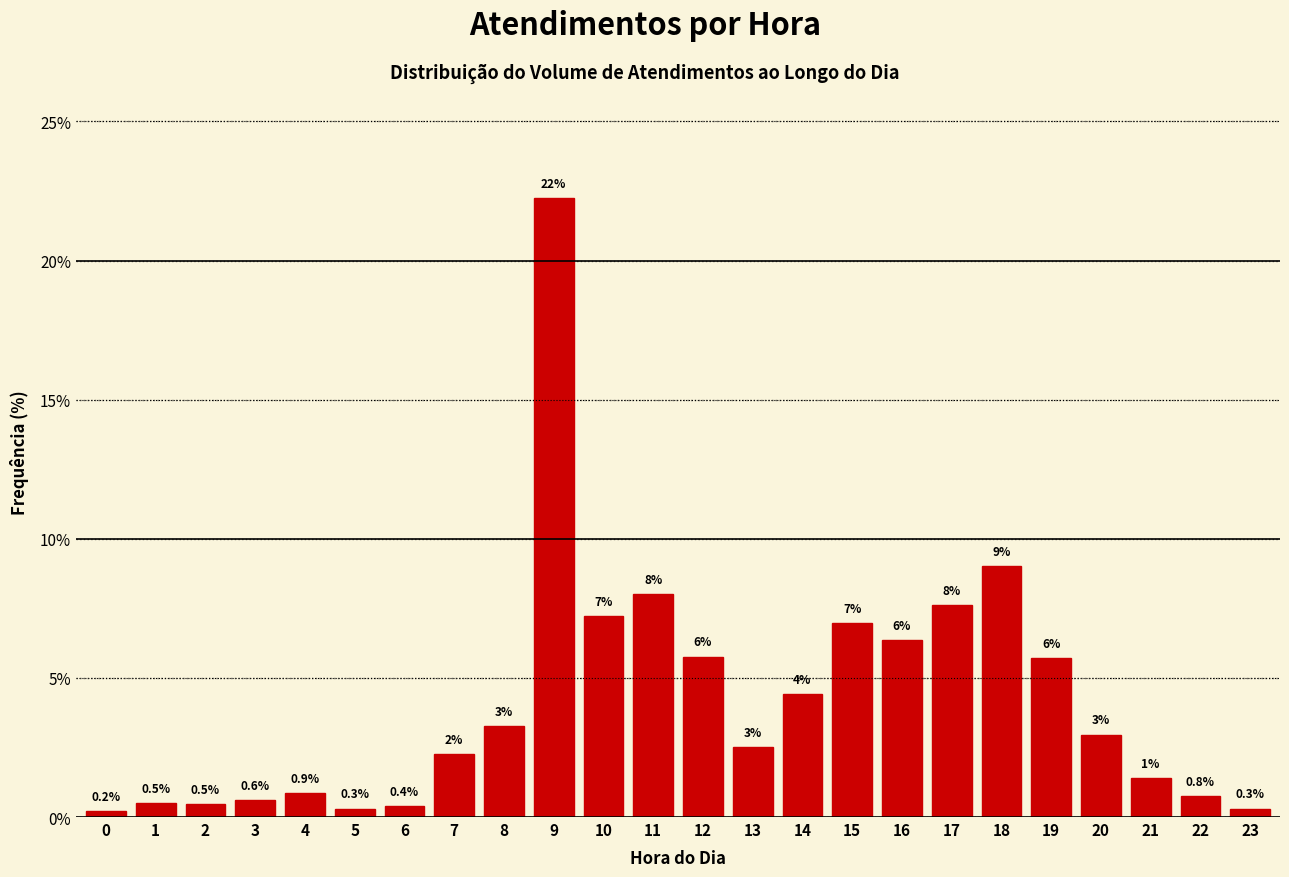

What is the difference between the maximum and minimum values?

22.0